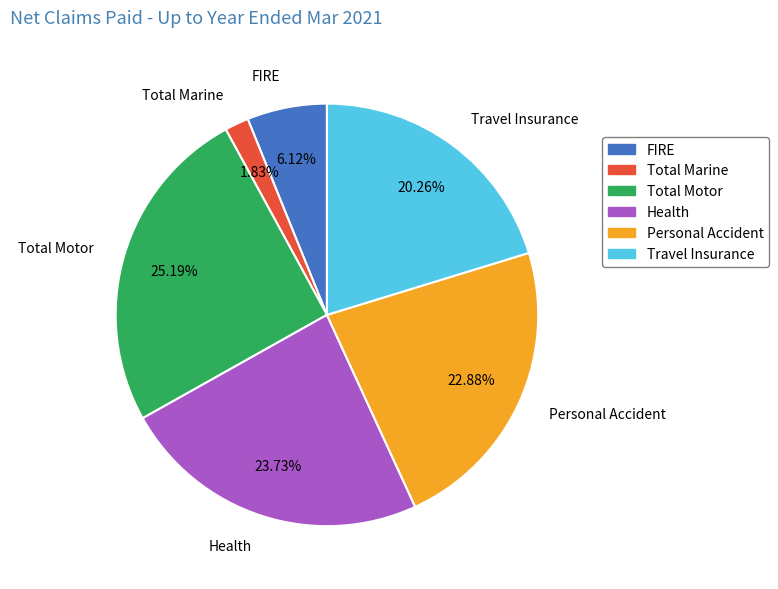

Is it true that Travel Insurance is 20% of the pie?

True